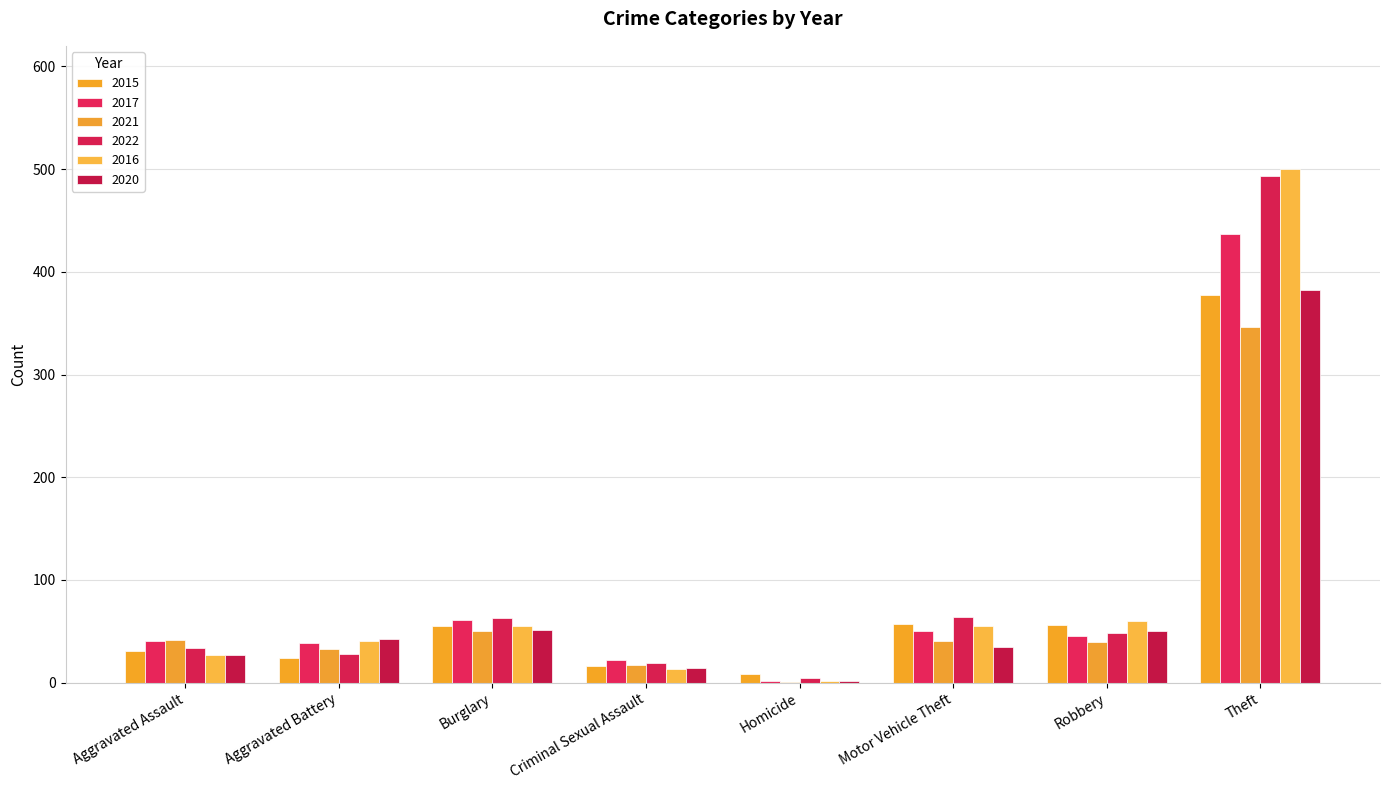

Which category has the highest value in the 2016 series?

Theft